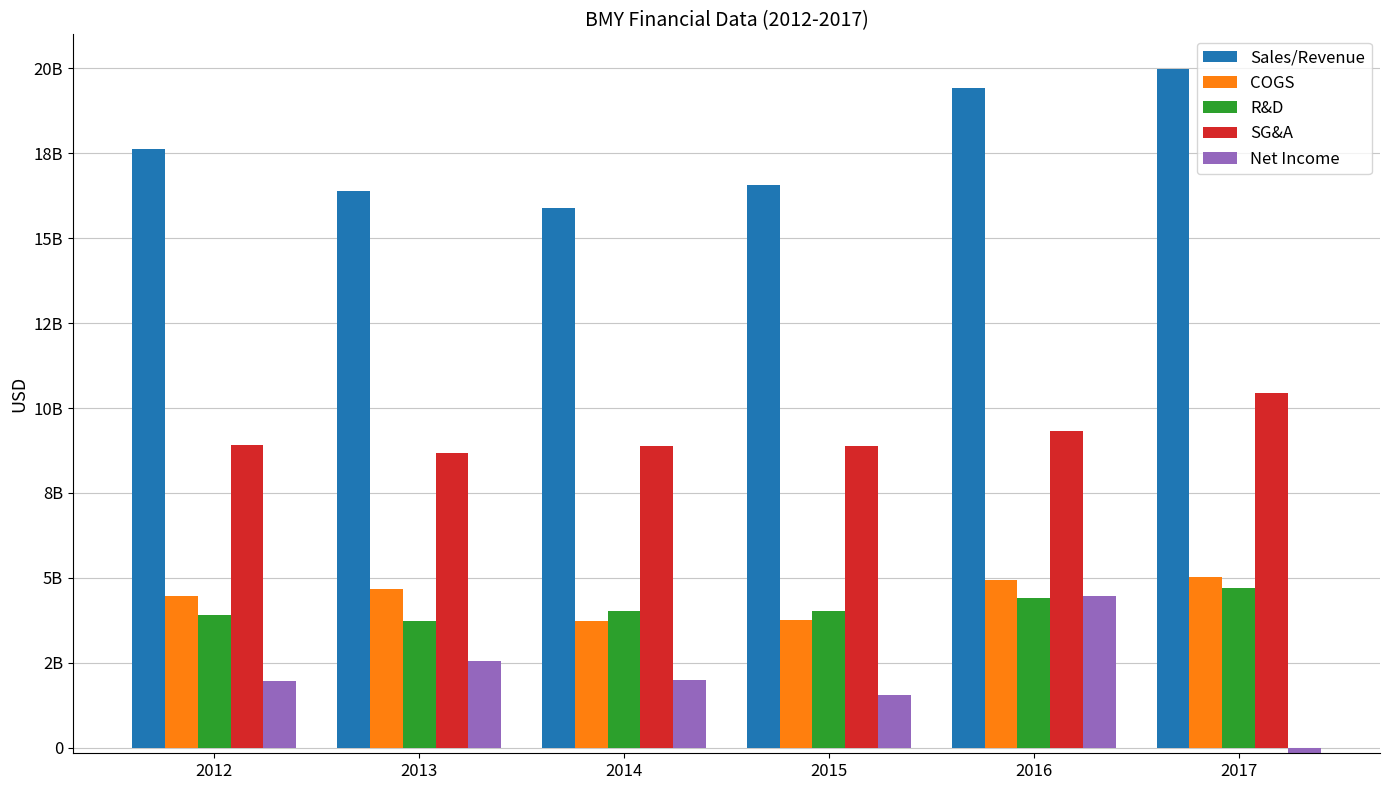

What is the difference between the R&D values at 2014 and 2017?

655553281.6